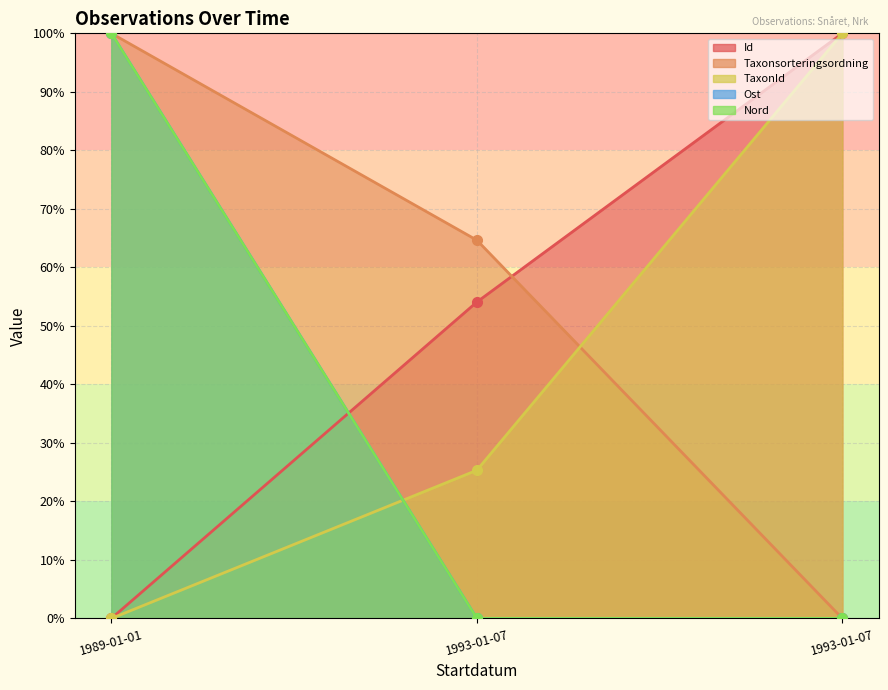

What is the average value of the Id series?

51.4